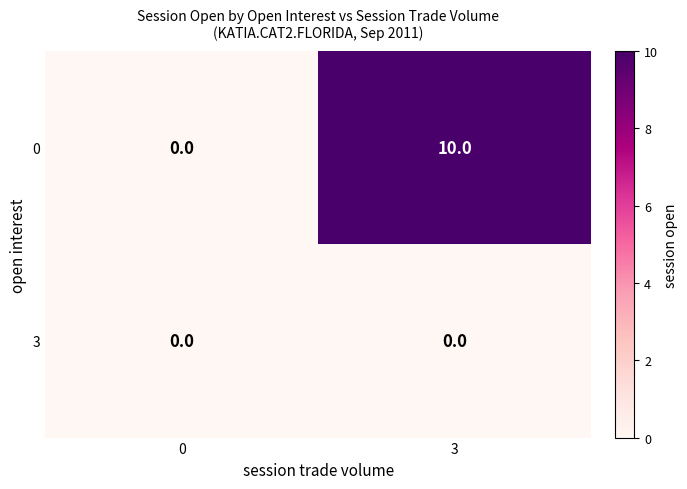

How many data points does each series have?

2